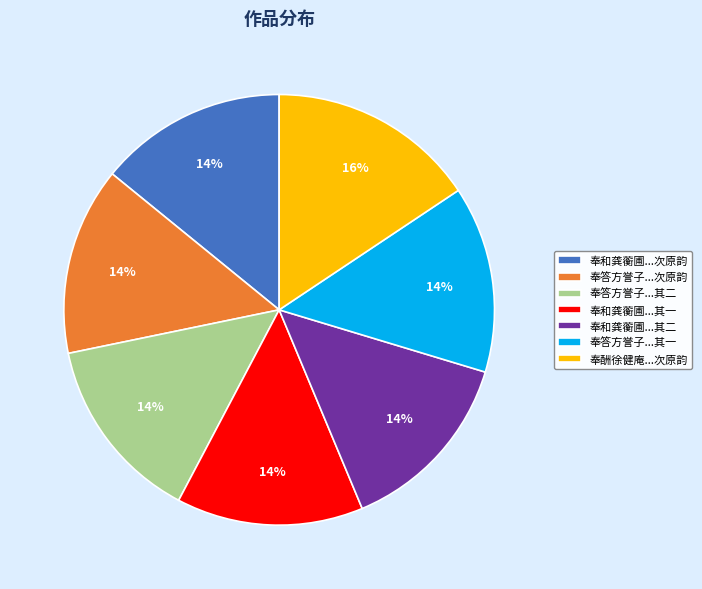

To the nearest percent, what portion does 奉酬徐健庵...次原韵 represent?

16%